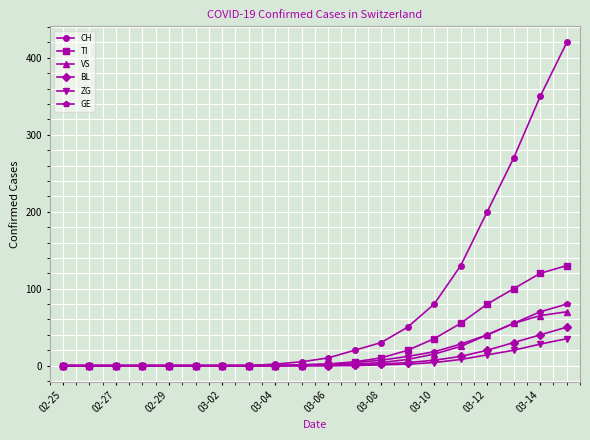

Which series has the largest range (max minus min)?

CH